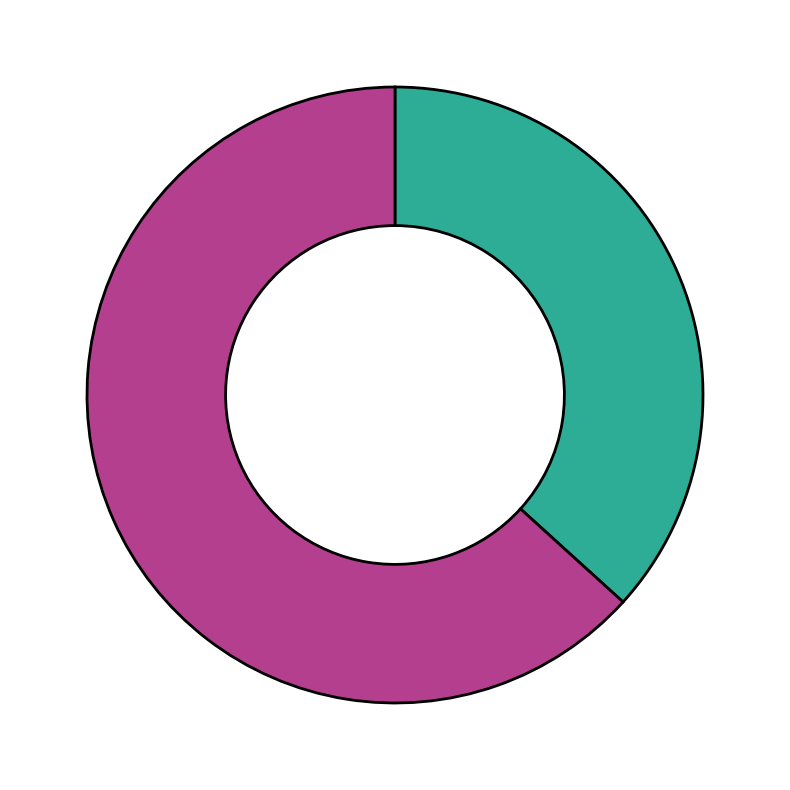

Is there a majority slice in this chart?

Yes